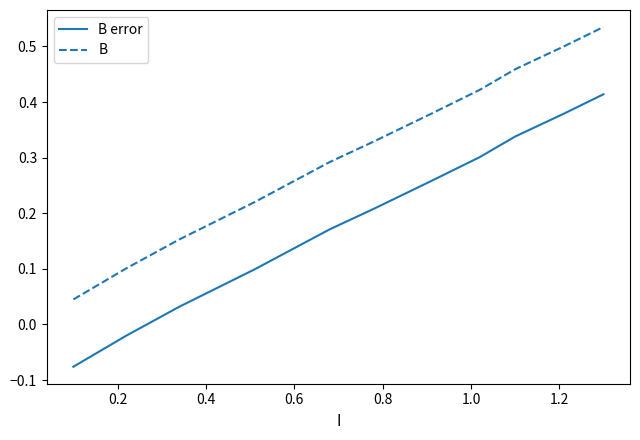

At how many categories does at least one series exceed 0?

11